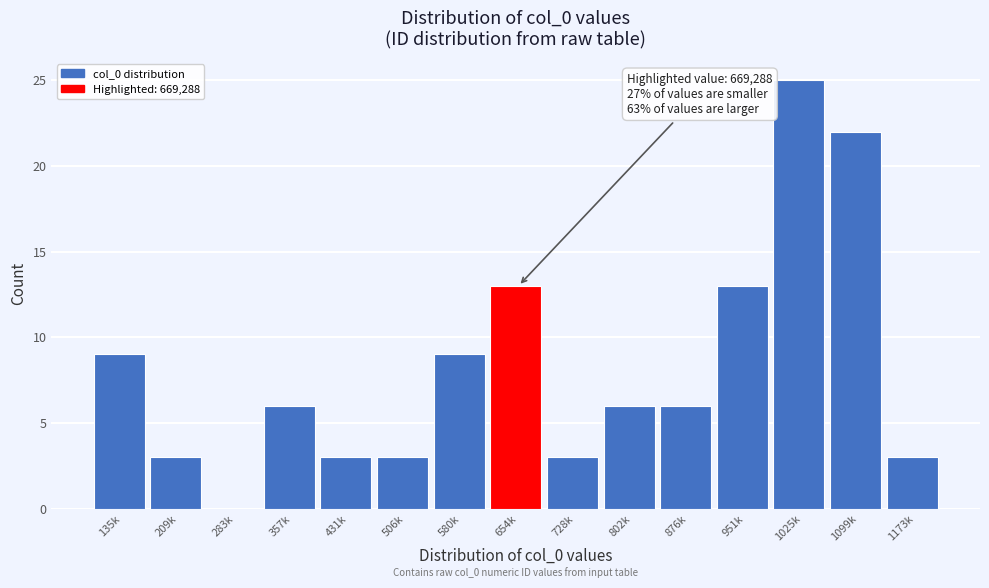

Reading left to right, list all the values displayed in this chart.

135k=9	209k=3	283k=0	357k=6	431k=3	506k=3	580k=9	654k=13	728k=3	802k=6	876k=6	951k=13	1025k=25	1099k=22	1173k=3